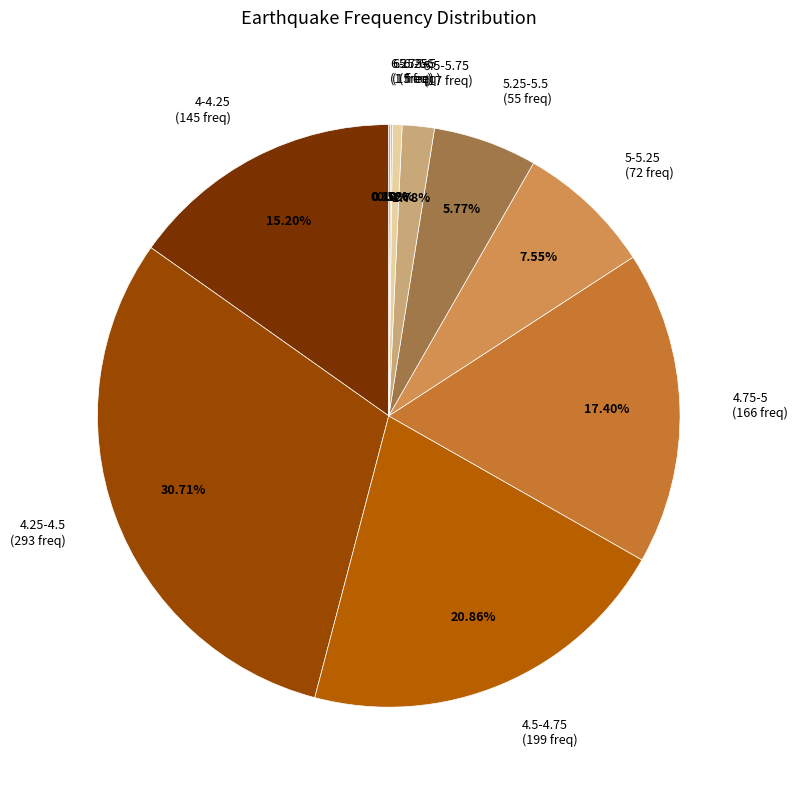

Combined, do 4.75-5 (166 freq) and 5.25-5.5 (55 freq) account for over 50%?

No